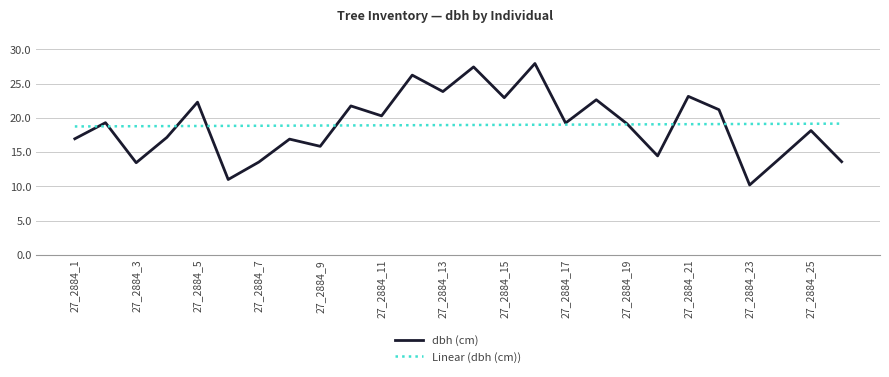

How many interior local valleys does the dbh (cm) series have?

9